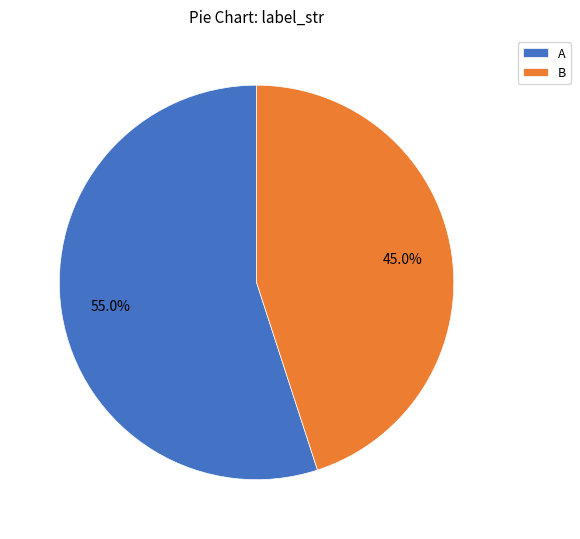

Count the number of slices in the pie.

2